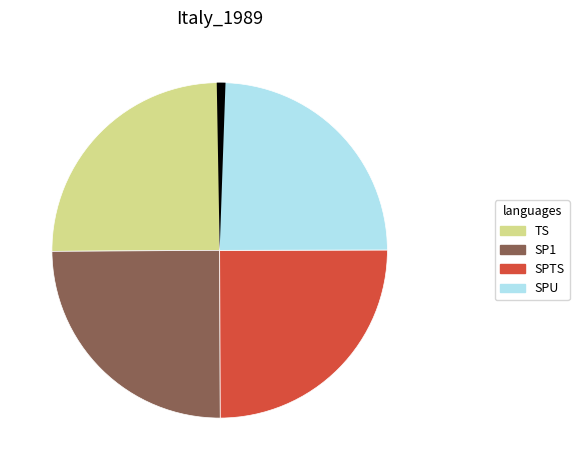

Does any single category account for the majority?

No